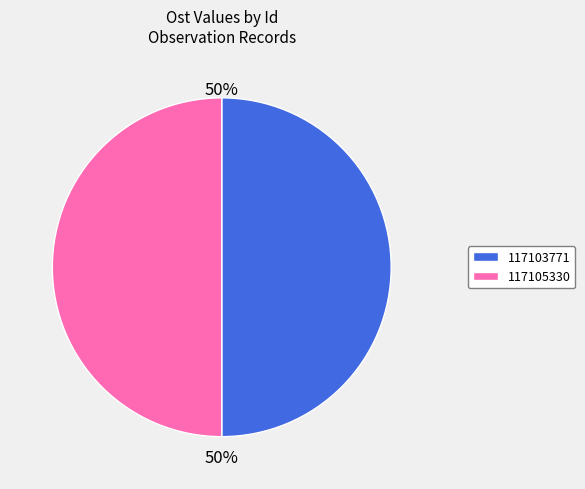

Is the sum of 117105330 and 117103771 greater than half?

Yes